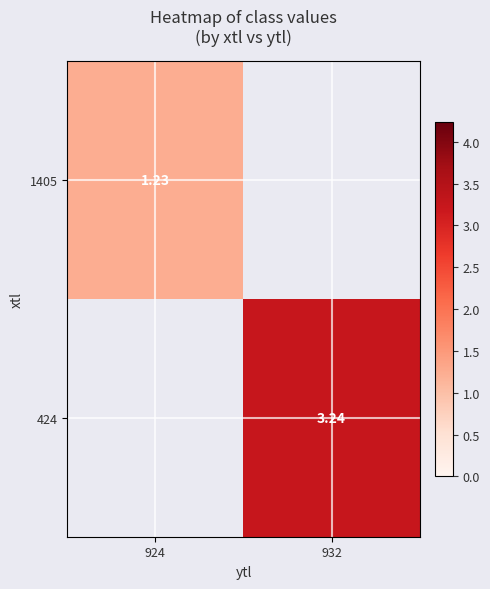

Count the number of data series in this chart.

2